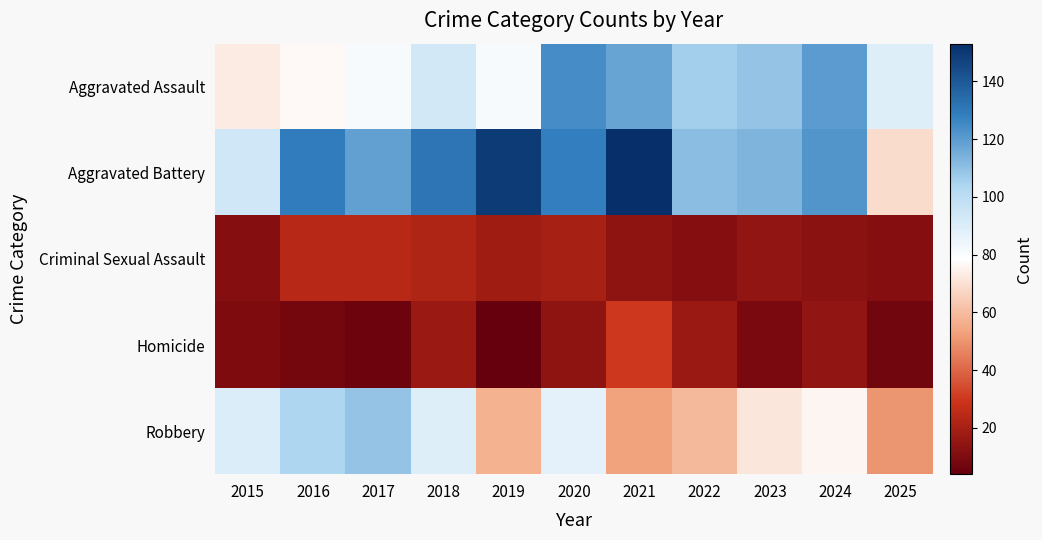

Which series has the largest range (max minus min)?

Aggravated Battery